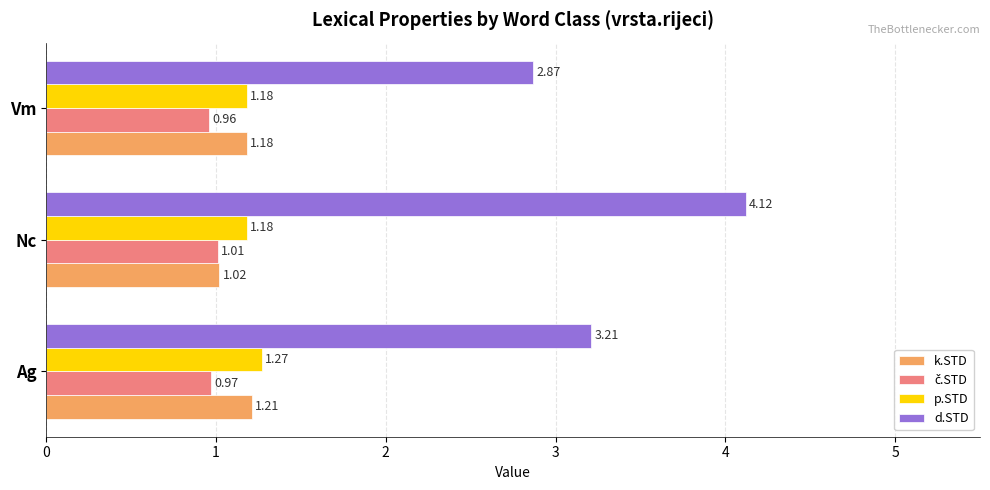

What is the sum of all d.STD values?

10.2